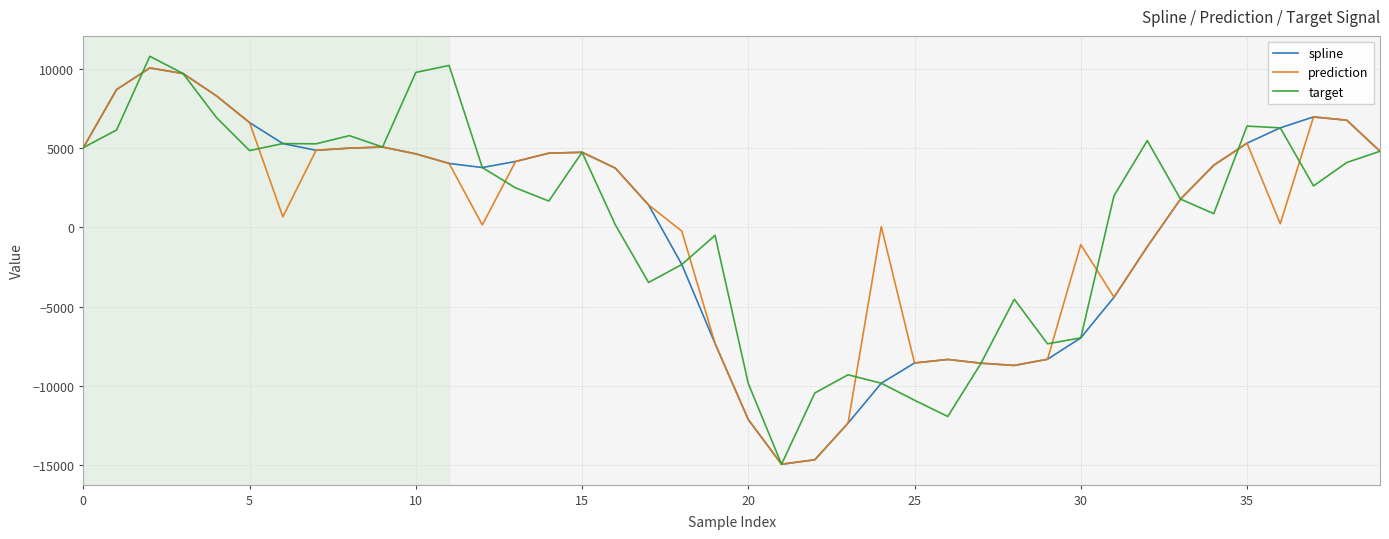

What is the highest value of the target series?

10777.2